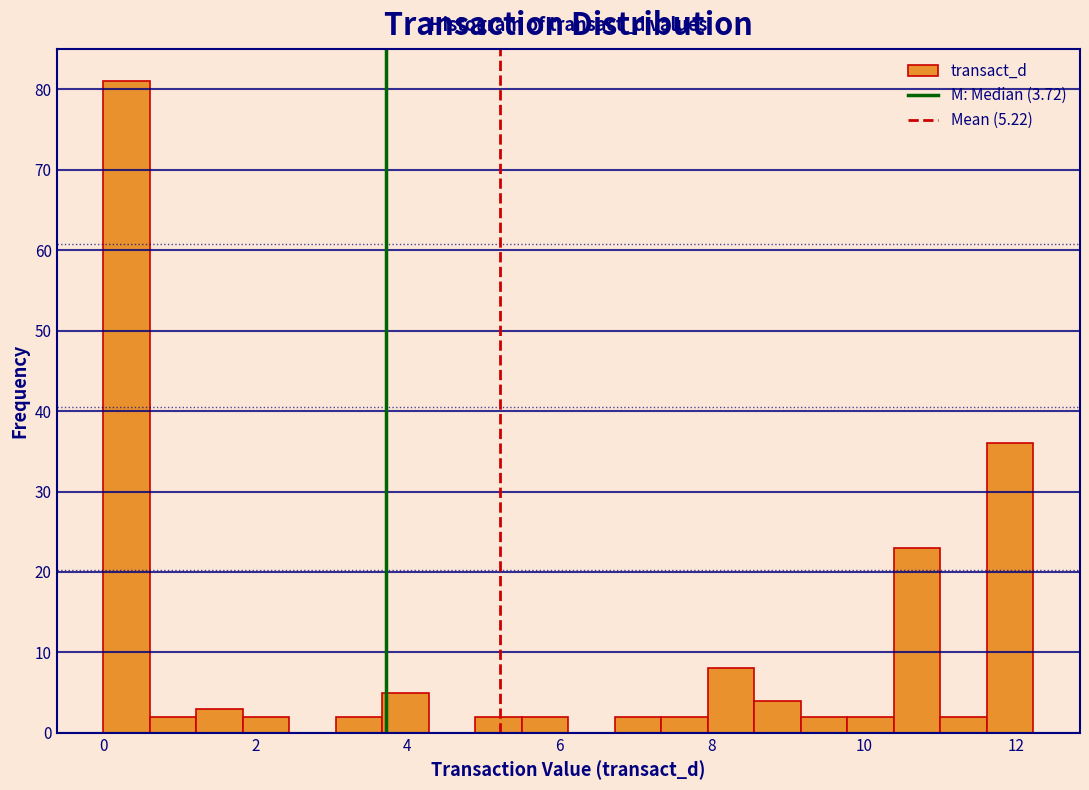

Read against the x-axis, roughly where is the centre of the tallest bar?

0.4